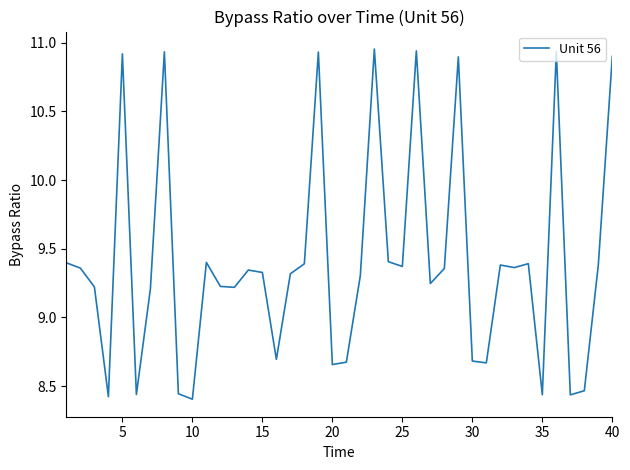

What is the difference between the maximum and minimum values?

2.5